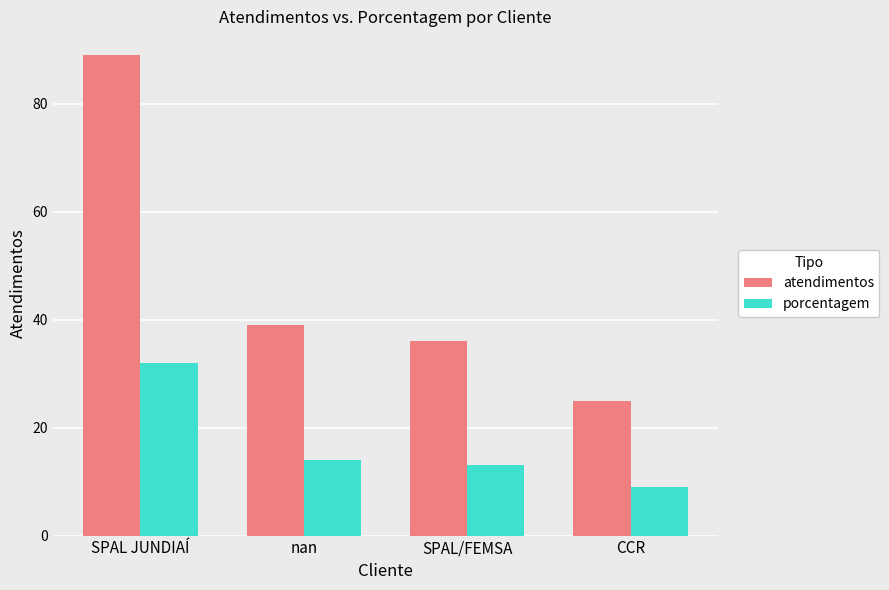

Is the value of porcentagem at SPAL JUNDIAÍ greater than the value of atendimentos at SPAL JUNDIAÍ?

No